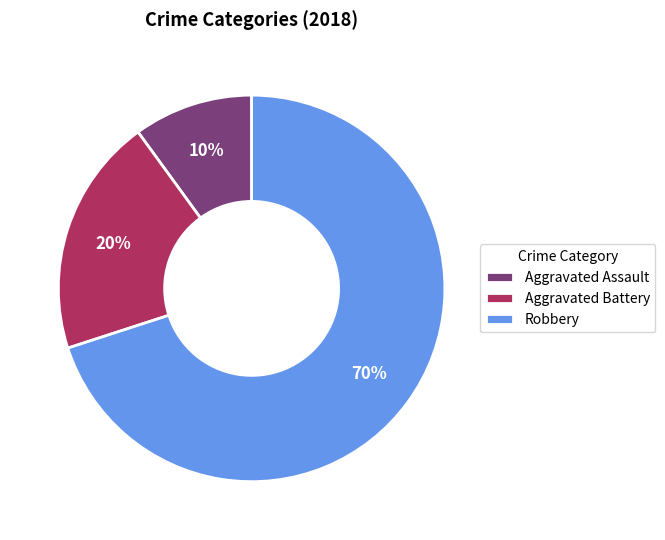

What is the smallest slice in the pie chart?

Aggravated Assault